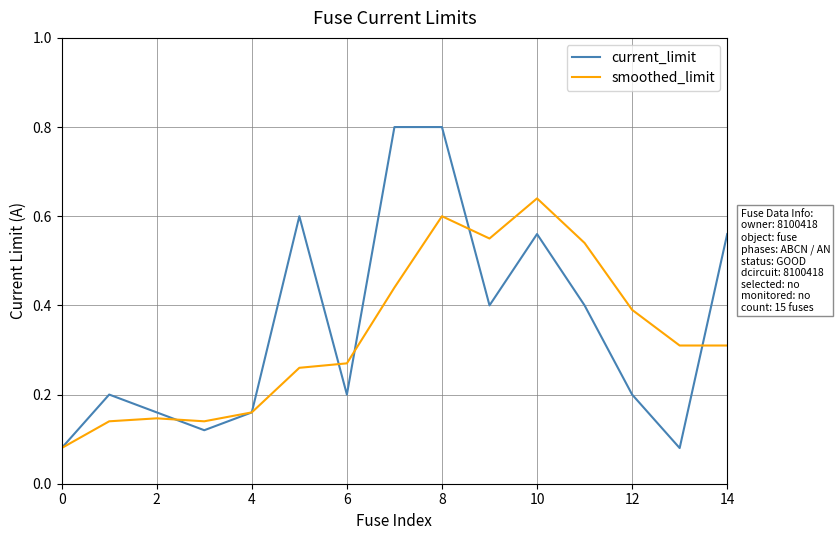

What is the highest value of the current_limit series?

0.8